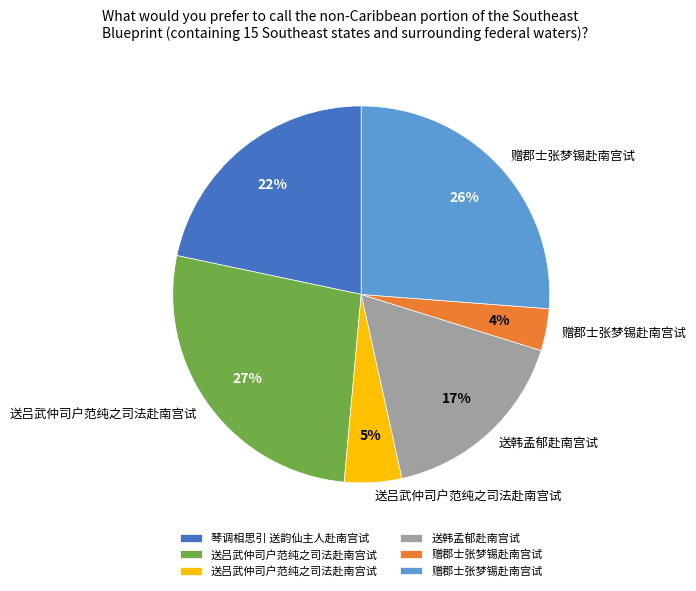

To the nearest percent, what is the average slice percentage?

17%